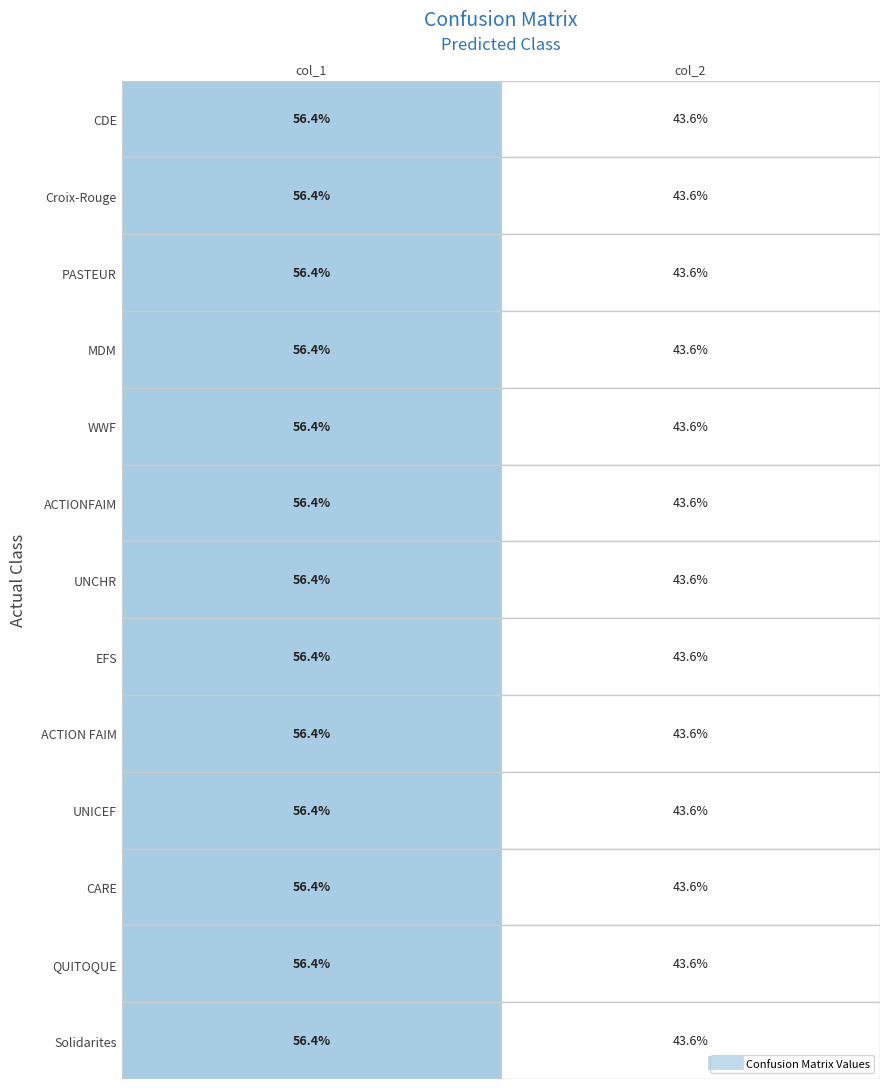

What is the difference between the PASTEUR values at col_1 and col_2?

12.8